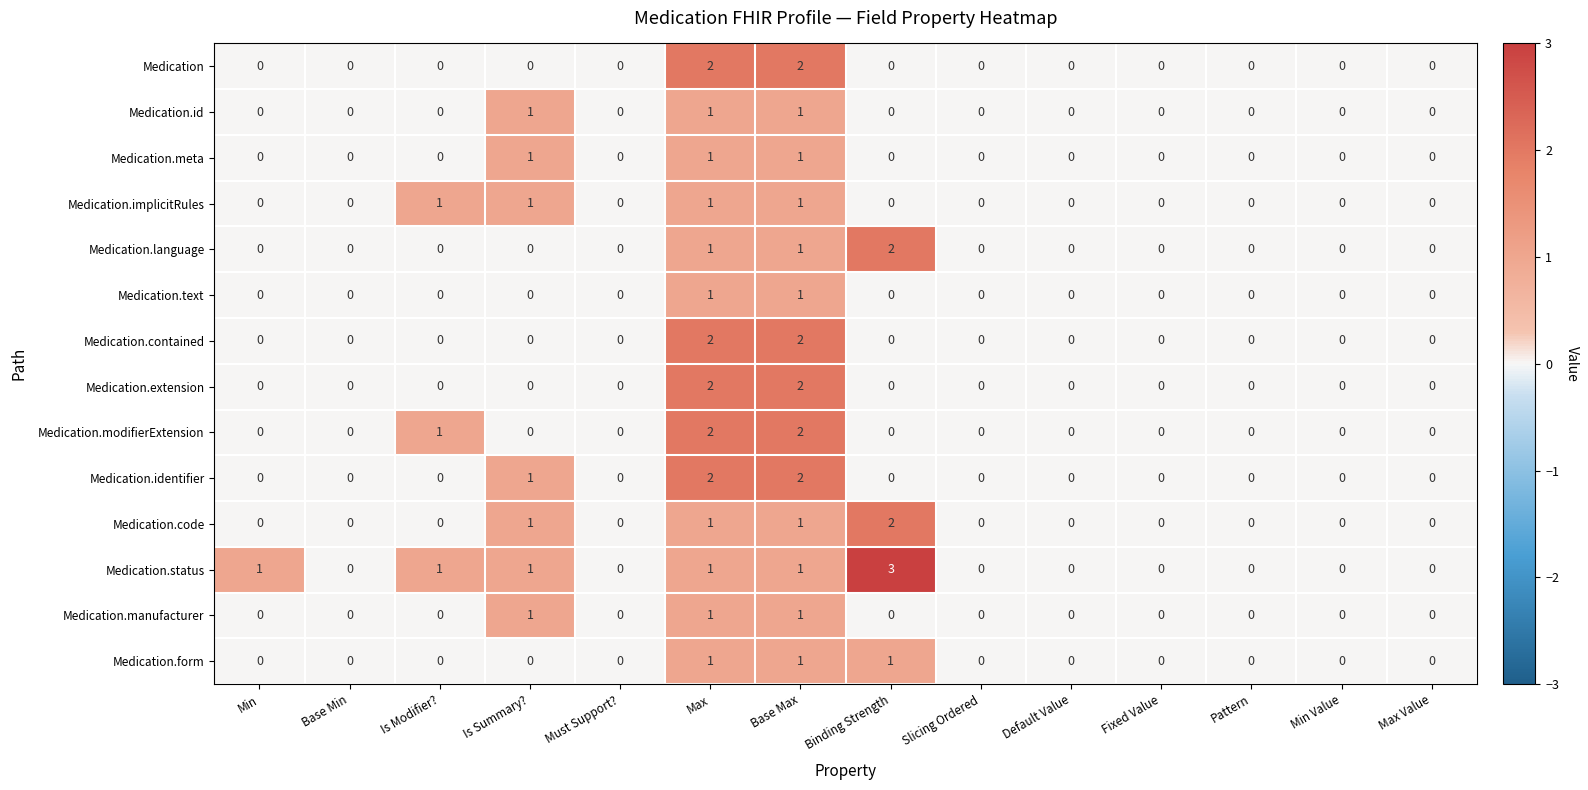

The value of Medication.code at Must Support? is -1. True or false?

False